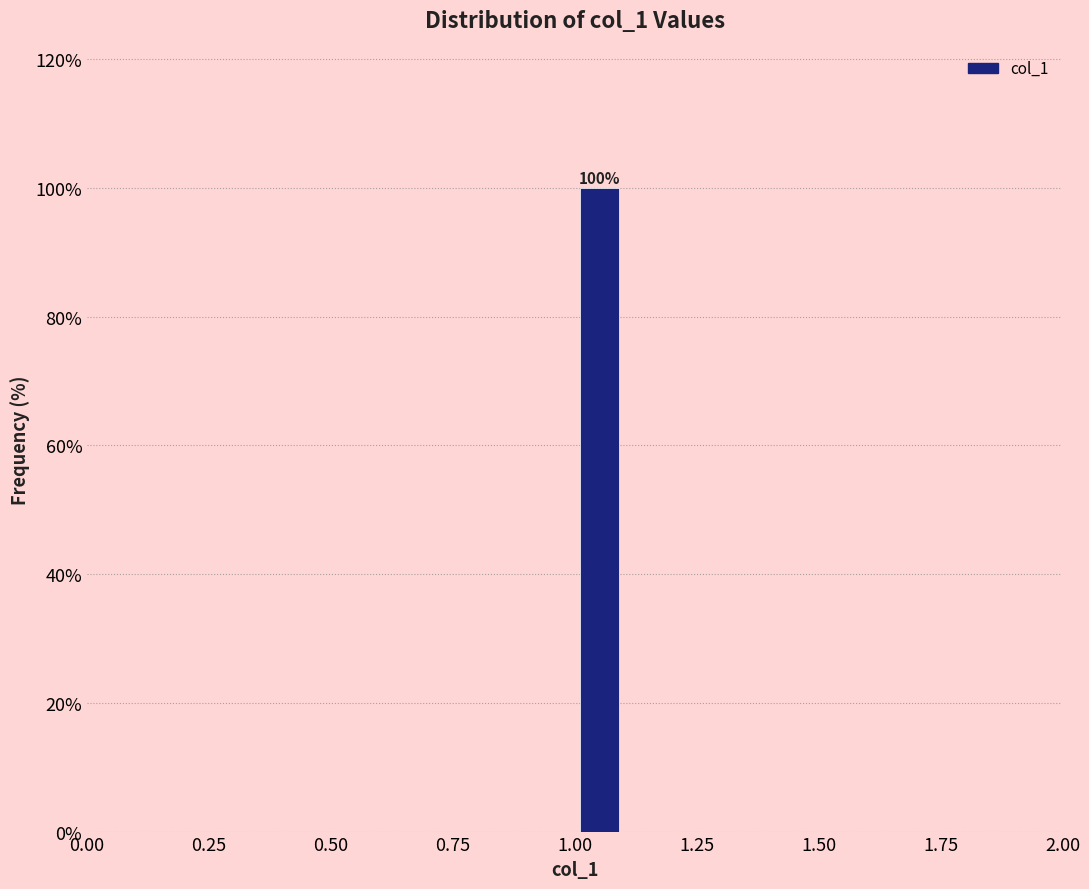

Around what value on the x-axis is the tallest bar? Give the approximate position of its centre, as read against the axis.

1.05